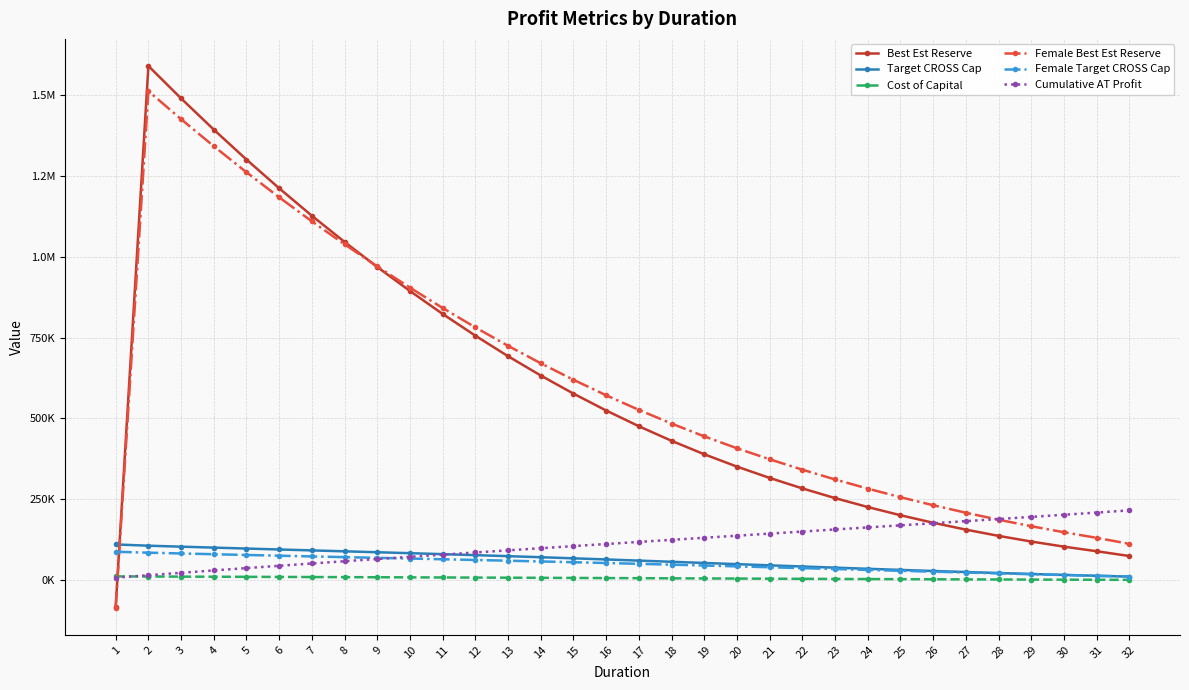

At which category does the chart reach its minimum across all series?

1